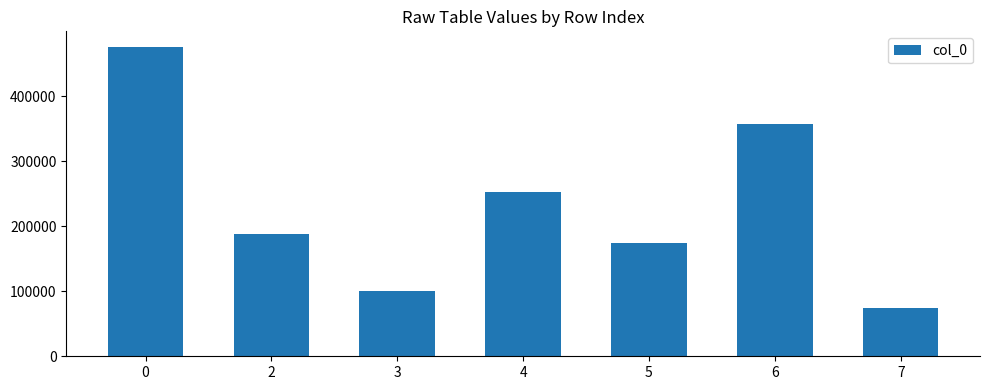

Reading right to left, list all the values displayed in this chart.

74687	357778	174504	251930	100591	187669	475802